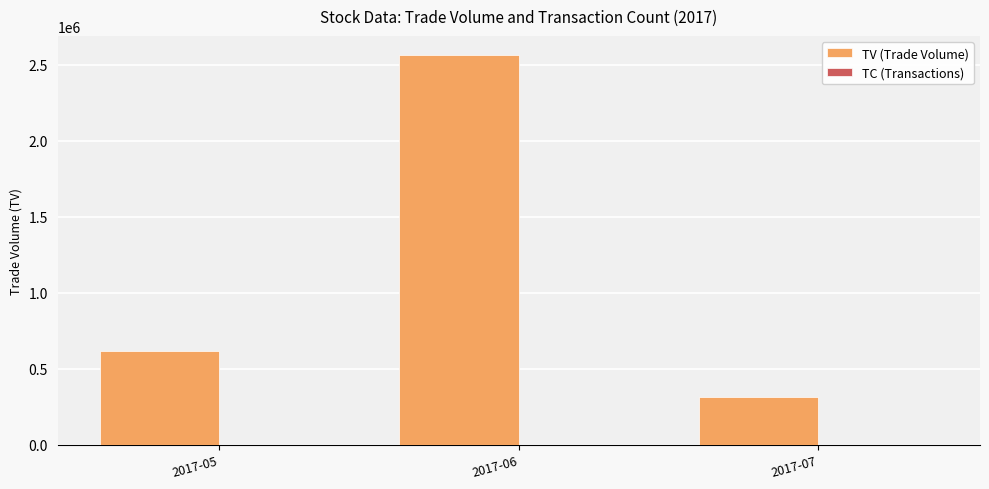

How many categories are shown in the chart?

3